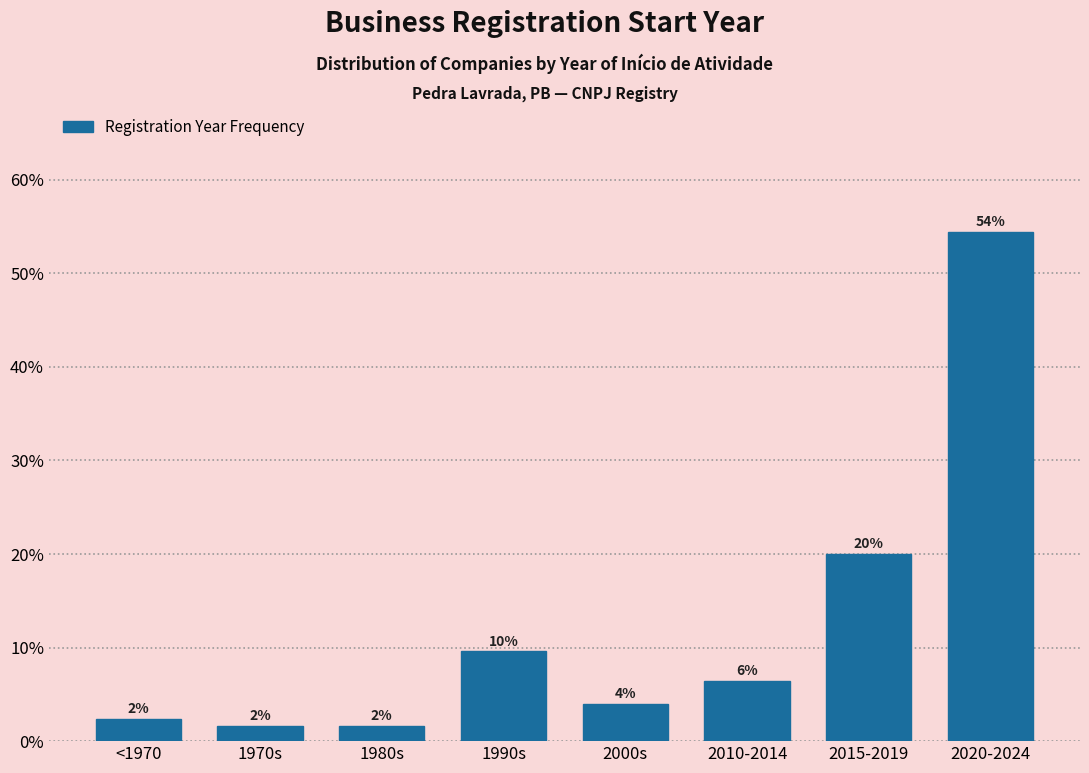

Are the bars horizontal?

No